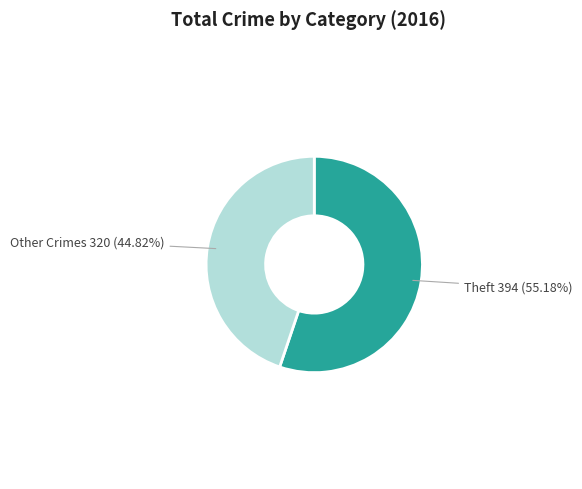

Is there any slice that represents more than half of the pie?

Yes